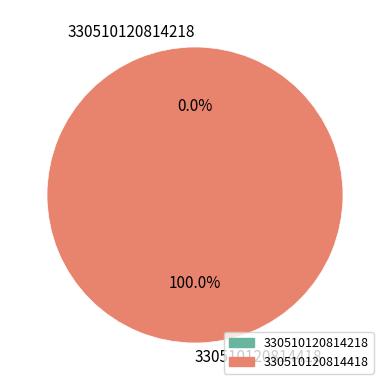

Does 330510120814418 account for over 50% of the chart?

Yes